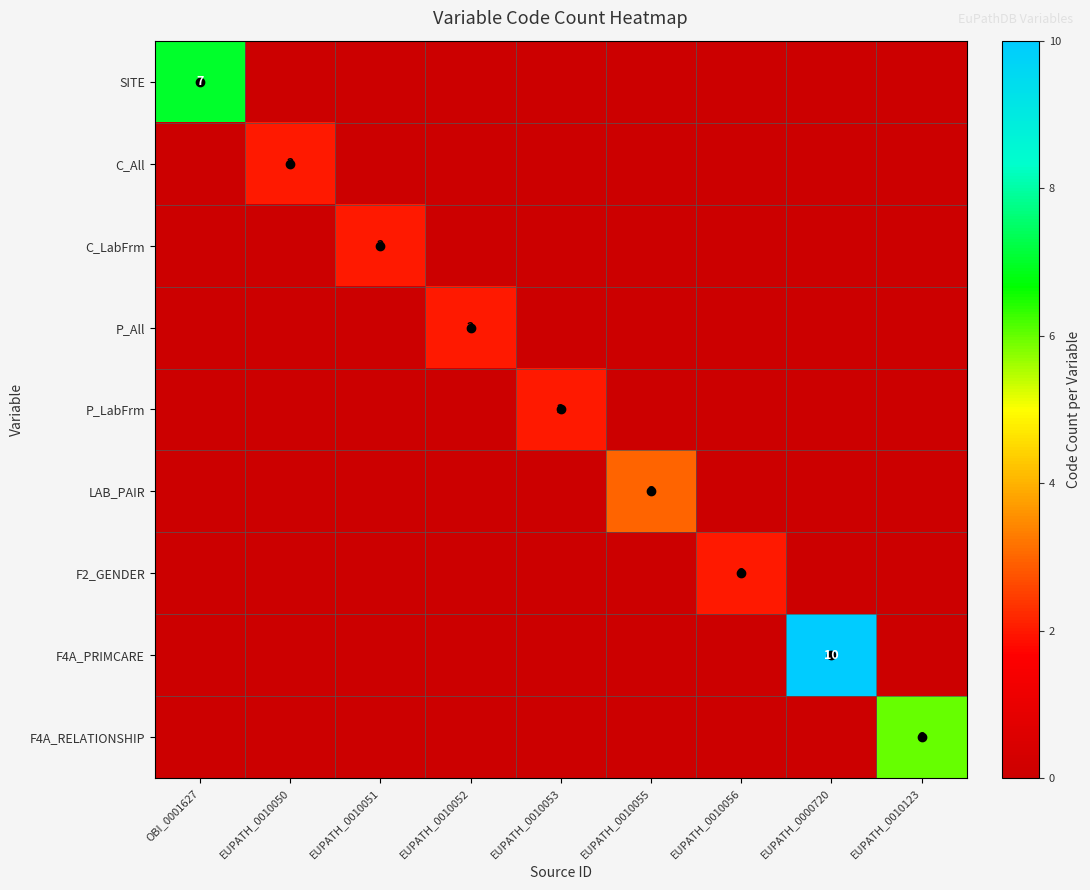

At how many categories does at least one series exceed 1?

9